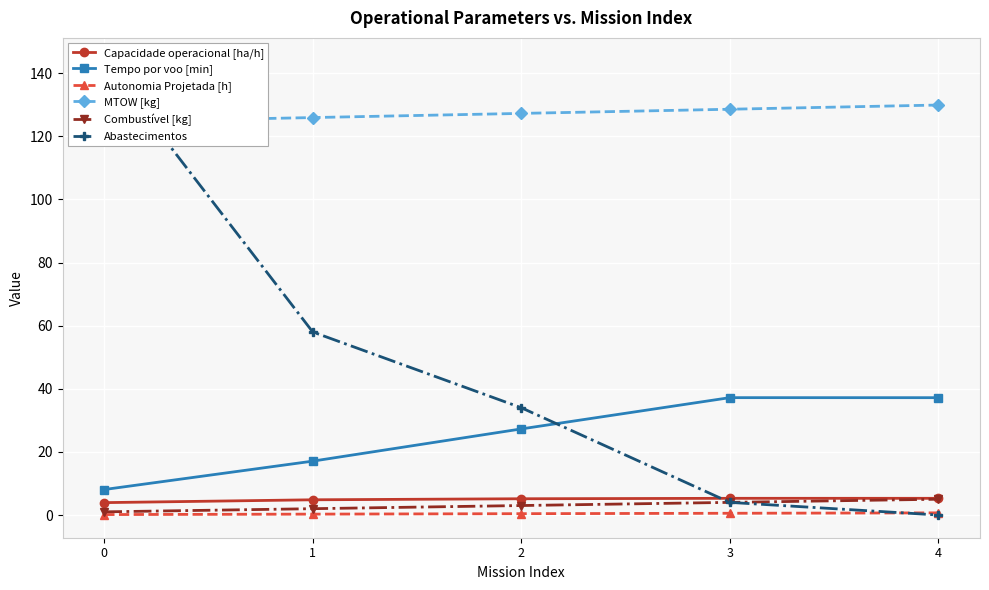

What is the maximum value shown in the chart?

144.0